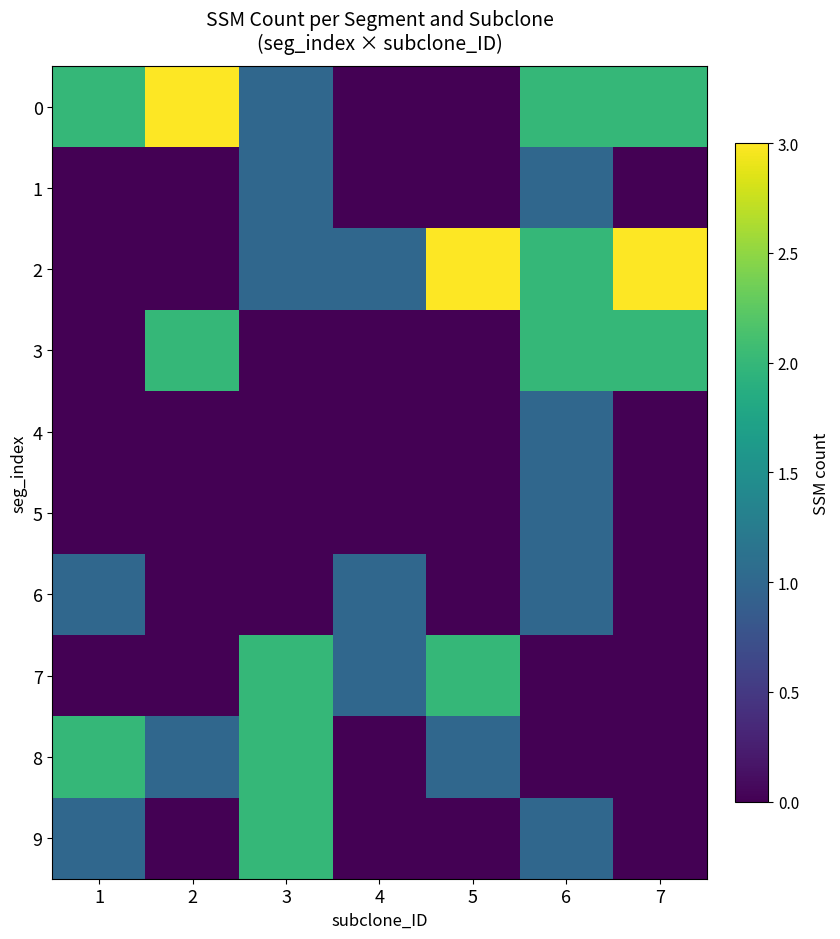

Which label corresponds to the smallest value in the chart?

4